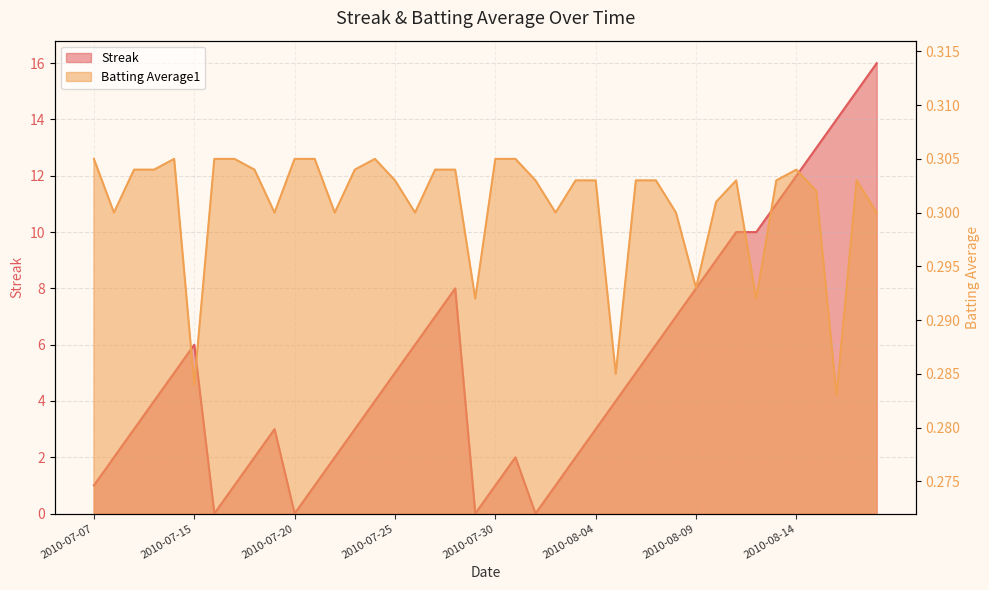

How many intersections are there between Batting Average1 and Streak?

8